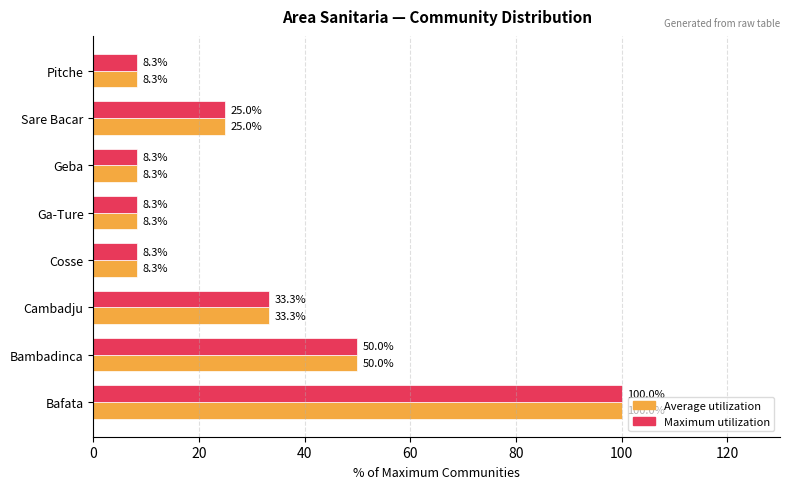

At which category is the sum across all series the highest?

Bafata